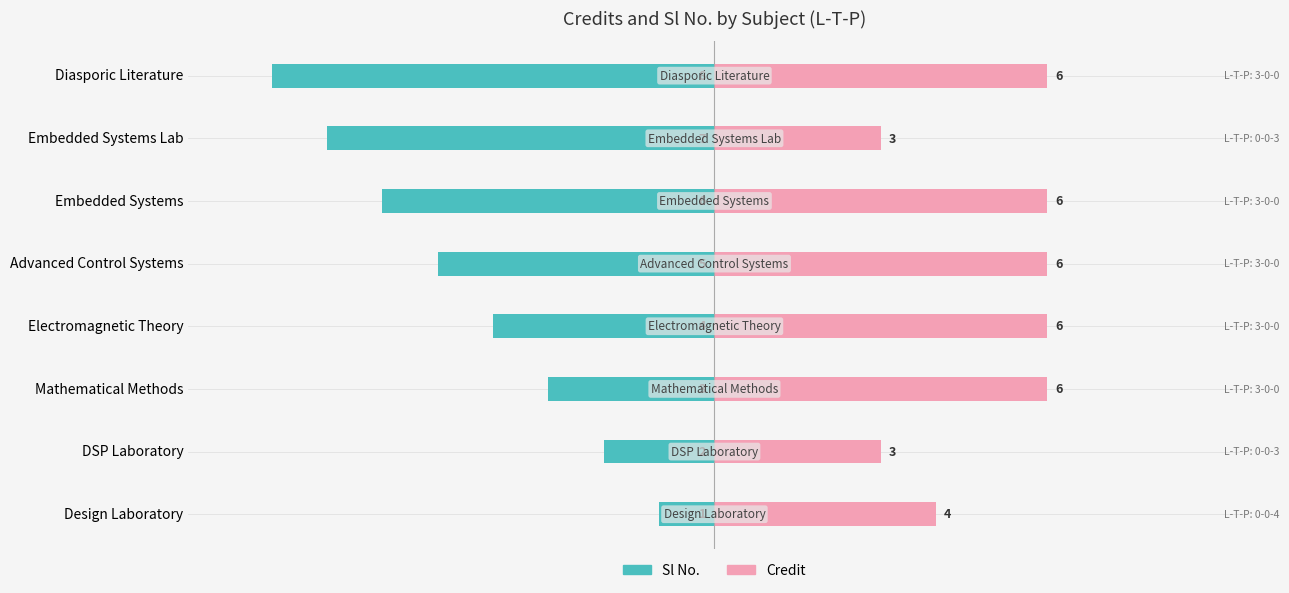

Is the value of Credit at Embedded Systems greater than the value of Sl No. at Embedded Systems?

Yes